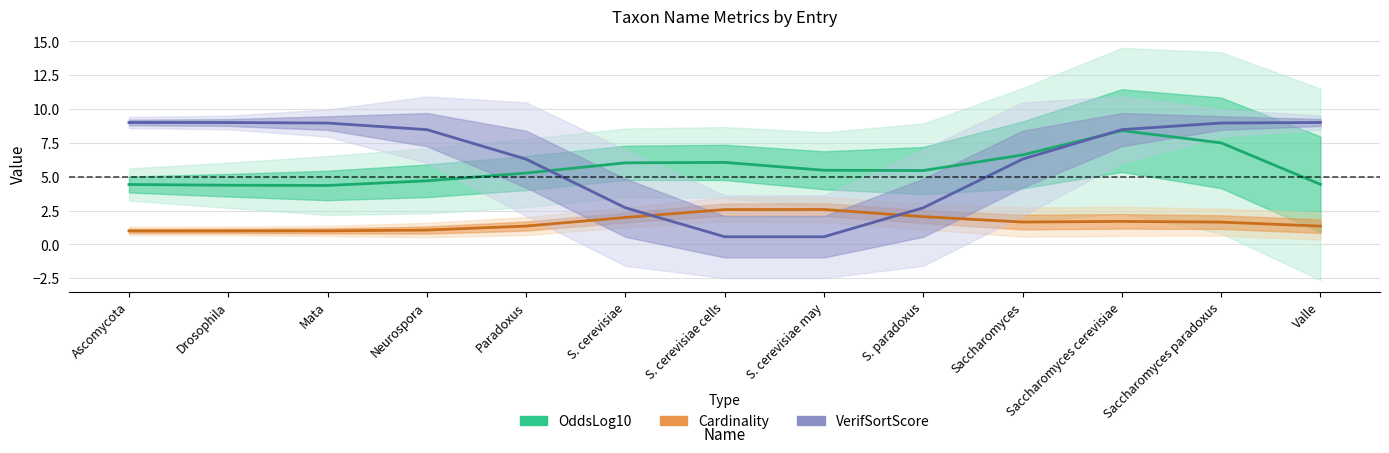

Which series changed the most between Mata and Neurospora?

VerifSortScore